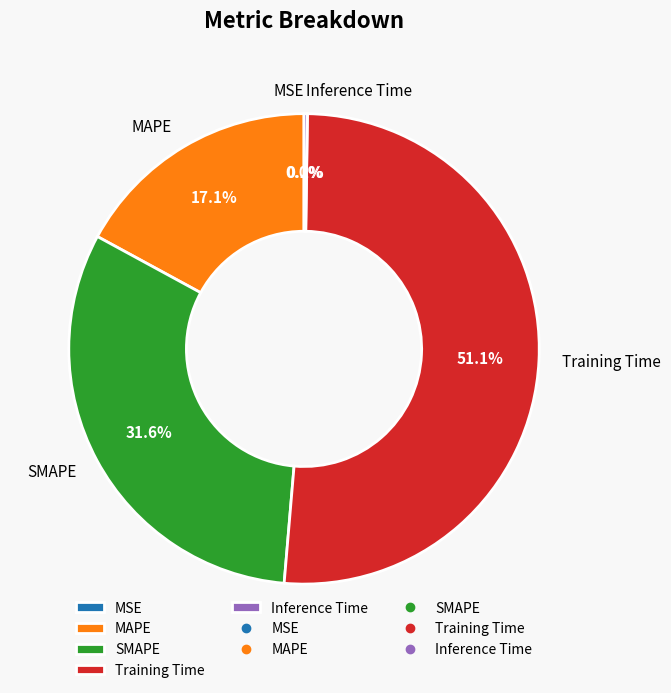

Which category has the biggest portion of the pie?

Training Time